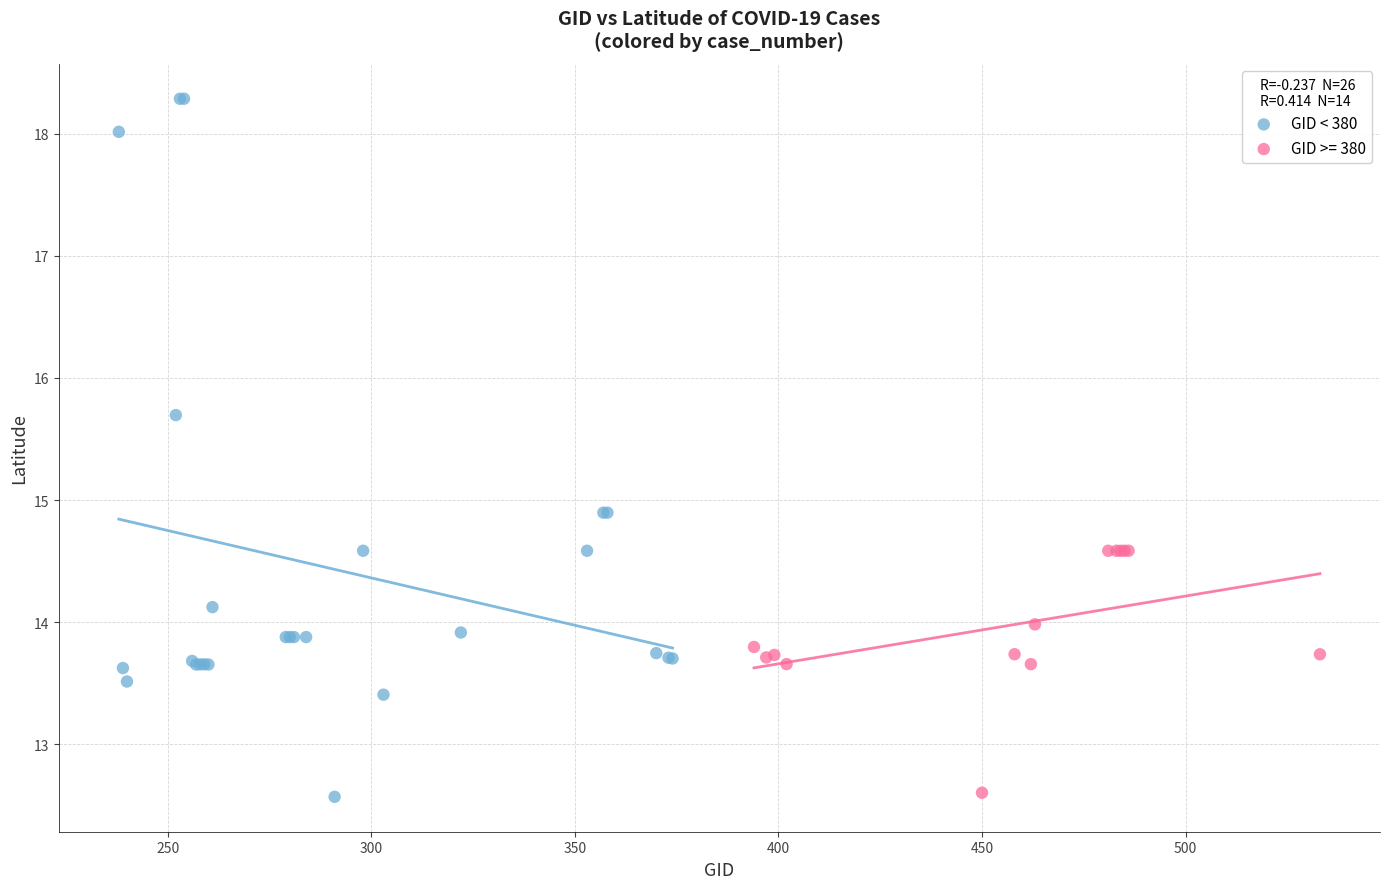

Which series has the largest Y range (max minus min)?

GID < 380